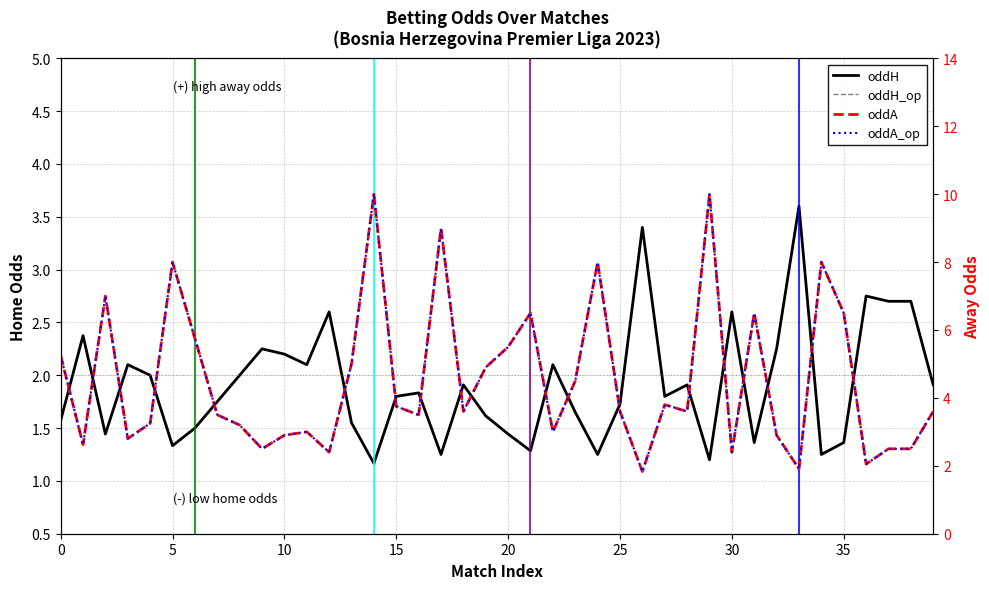

Is this an area chart (filled region under the line)?

No